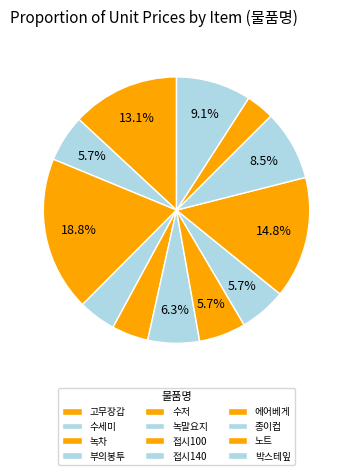

Between 종이컵 and 녹말요지, which is larger?

종이컵